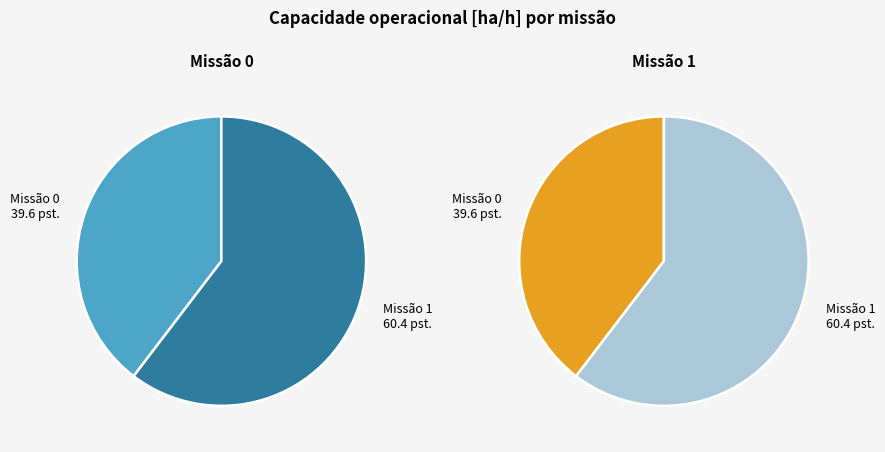

Which has a higher value, 0 or 1?

1